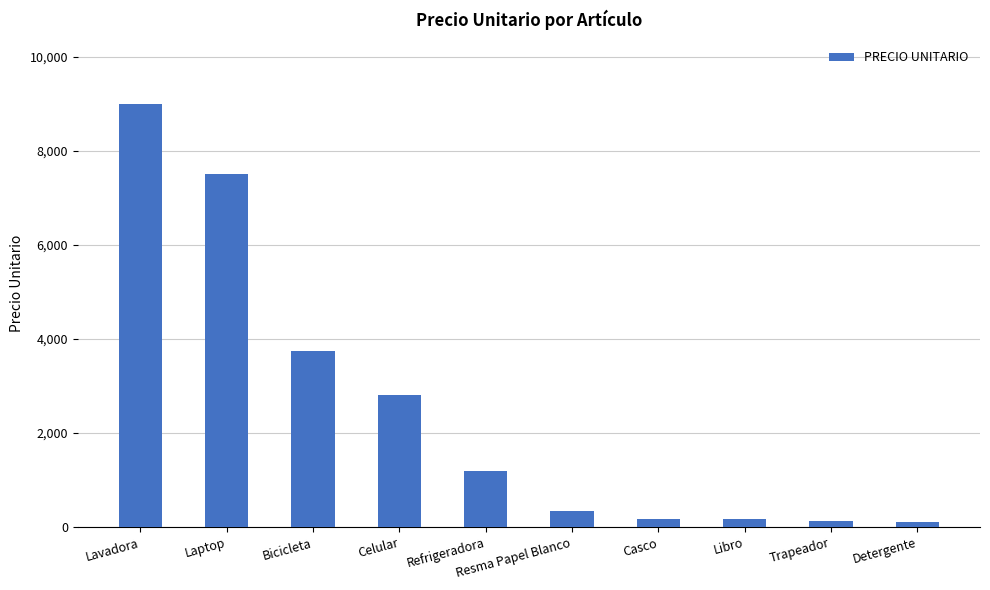

What position from the right is Libro?

3